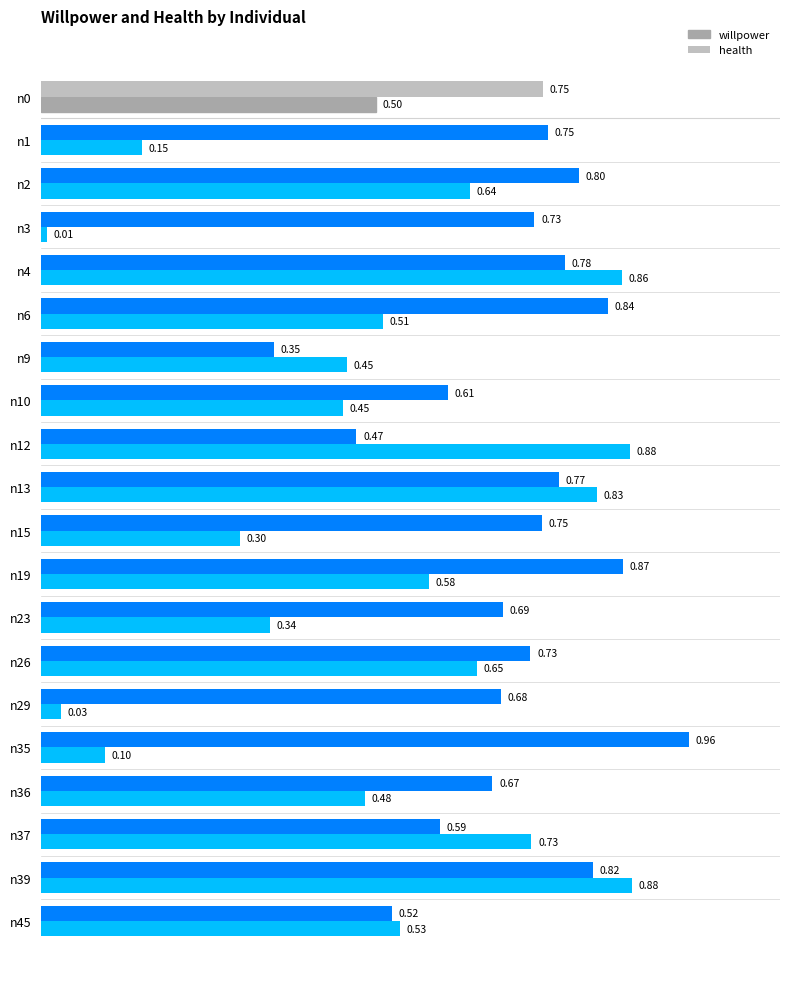

Which category has the lowest value in the health series?

n9